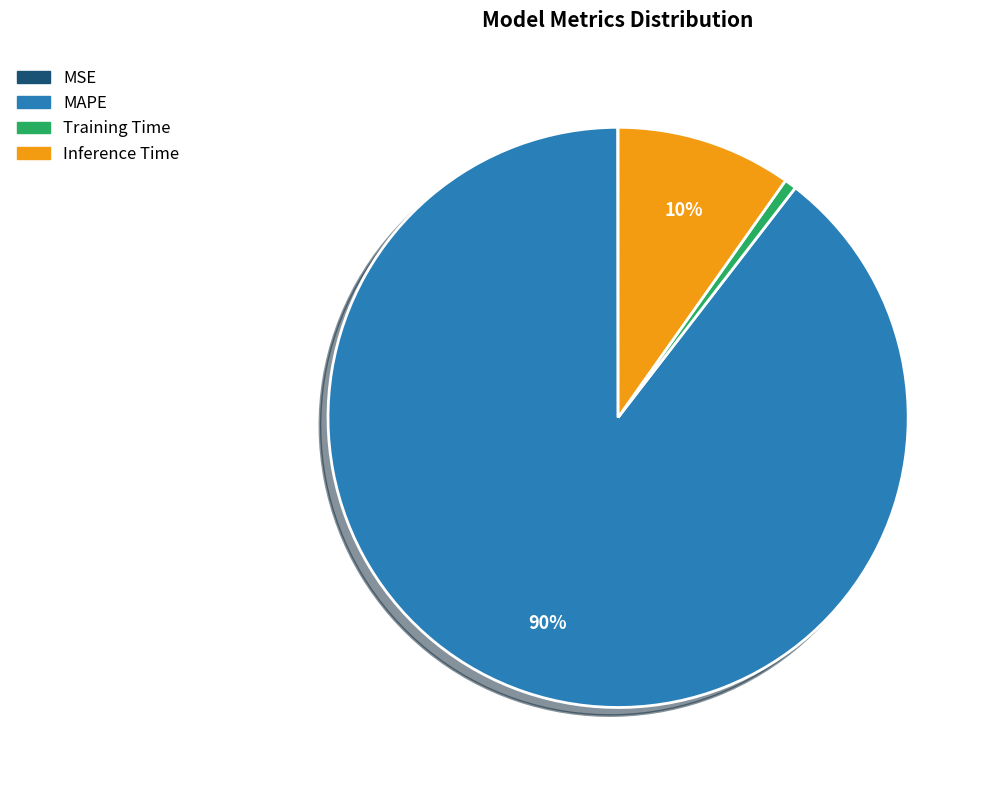

The Inference Time slice represents 10% of the pie. True or false?

True